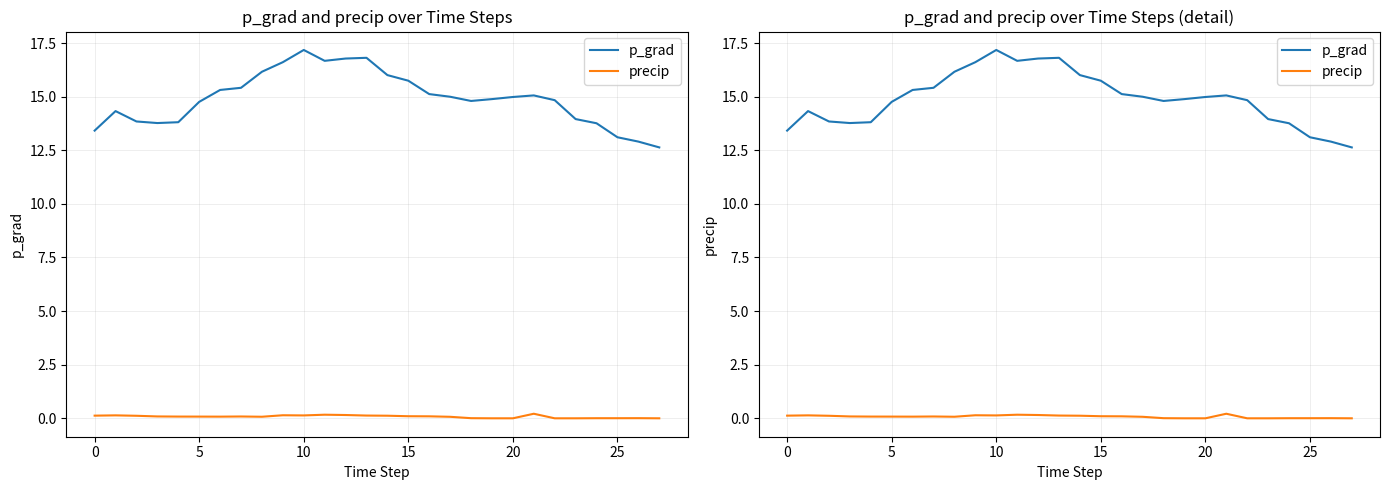

True or false: p_grad and precip cross at least once.

False